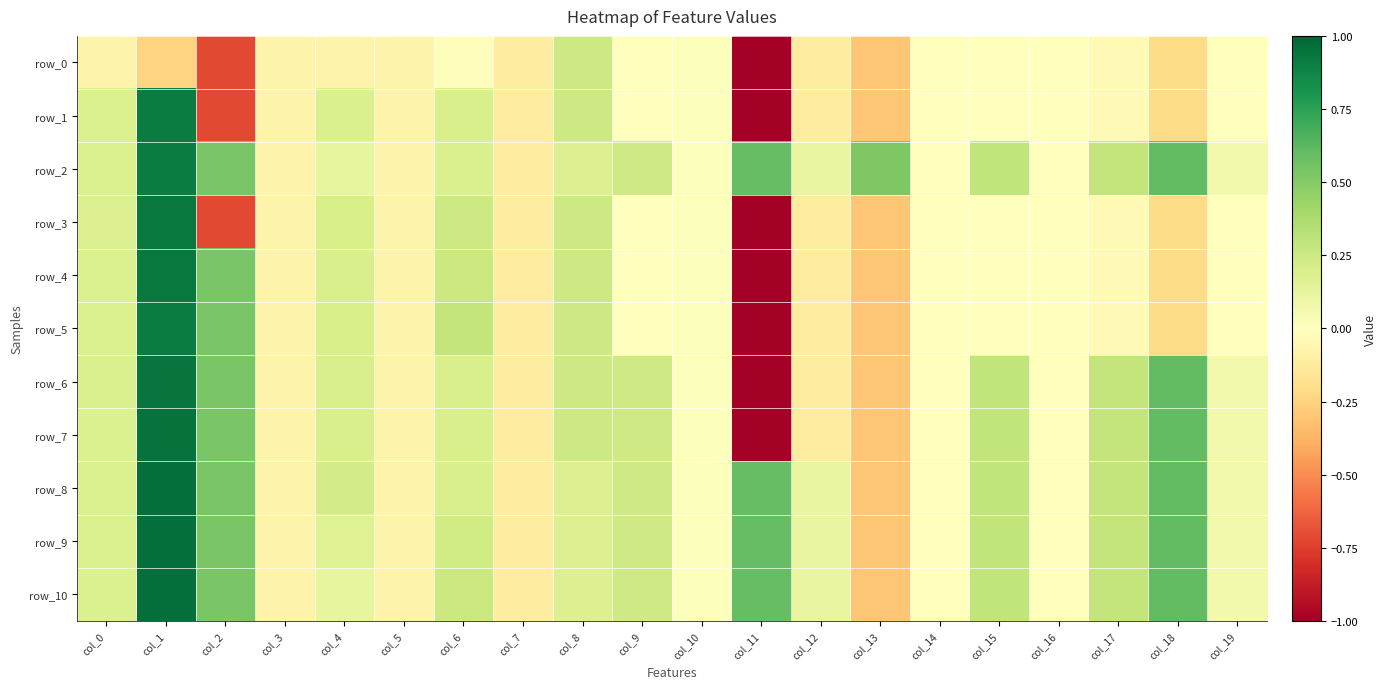

Is it true that row_8 equals -0.0 at col_14?

False